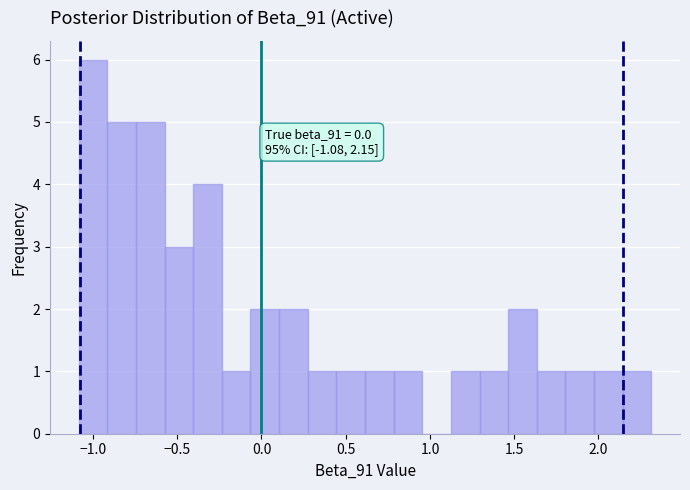

Read against the x-axis, roughly where is the centre of the tallest bar?

-1.00